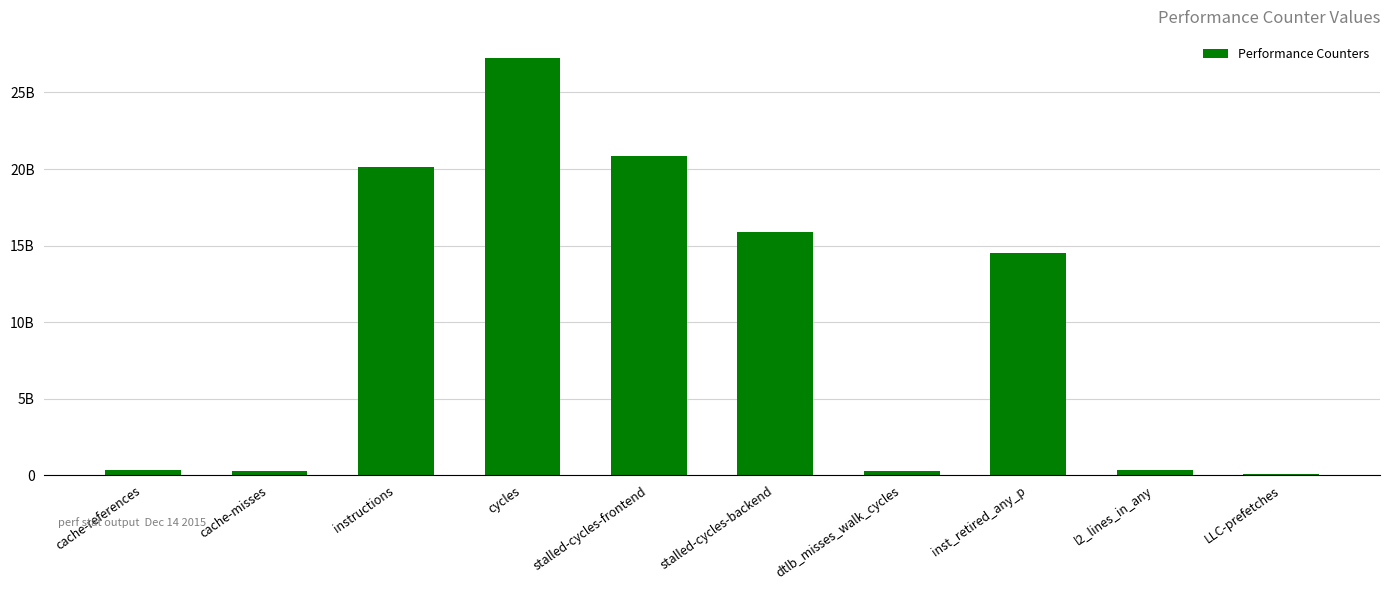

What is the change in value from cache-misses to instructions?

+19898412191